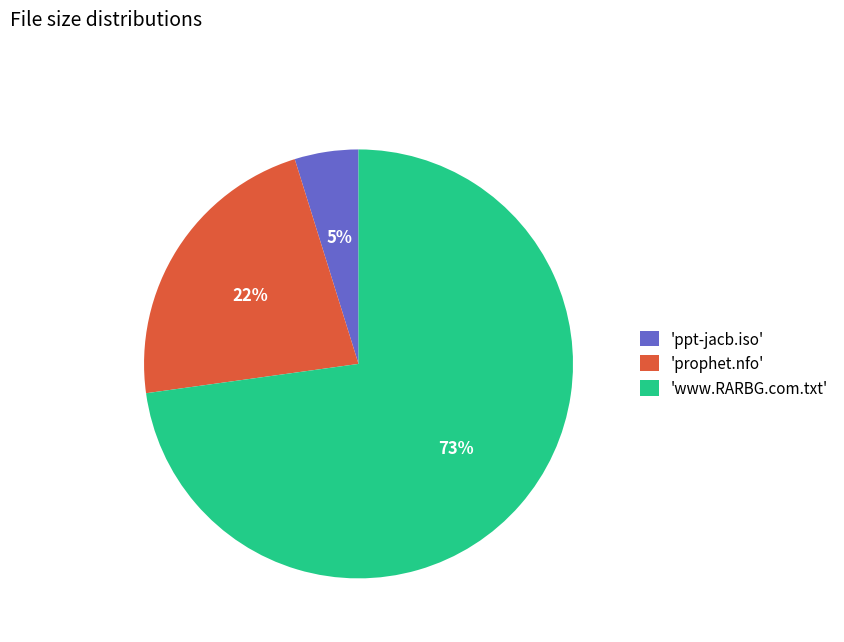

Which slice is the largest?

'www.RARBG.com.txt'